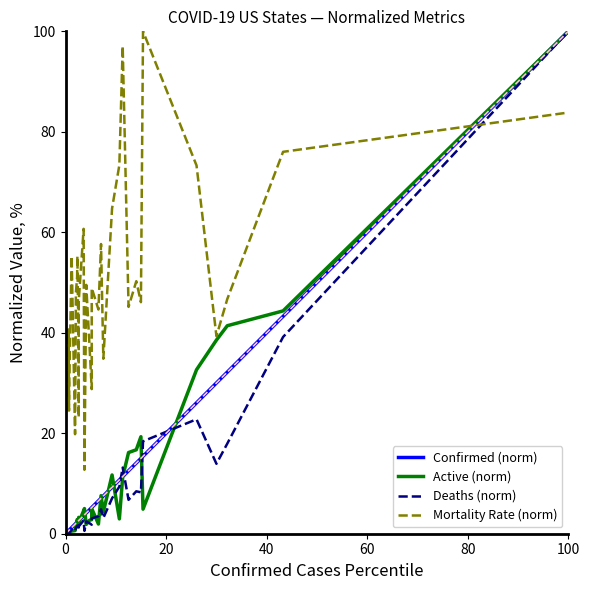

Which series has the largest total across all categories?

Mortality Rate (norm)